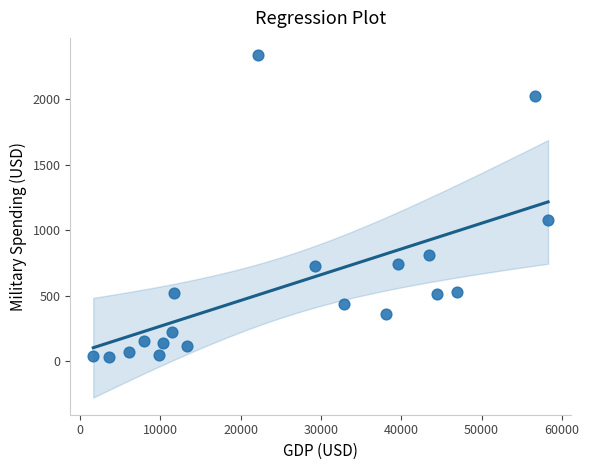

What Y value in the scatter plot is closest to 1183?

1079.5